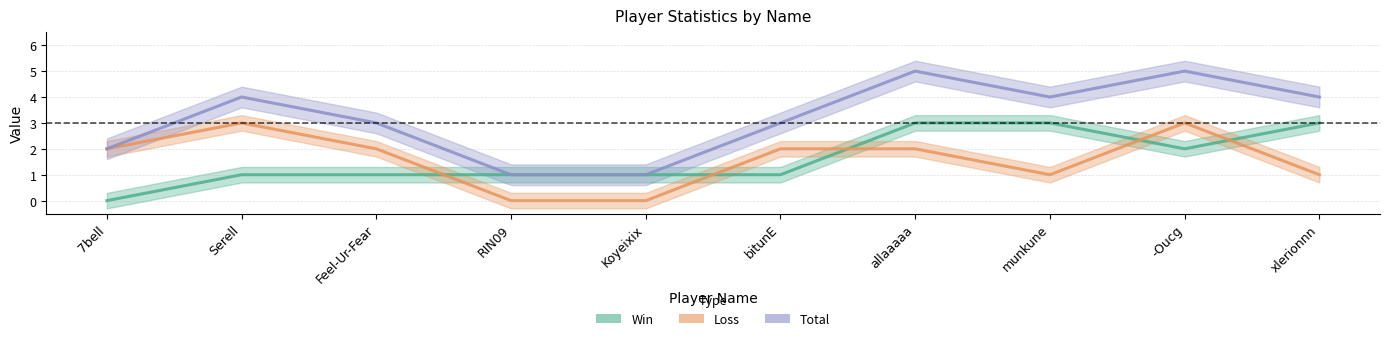

What is the label of the 3rd point from the right?

munkune